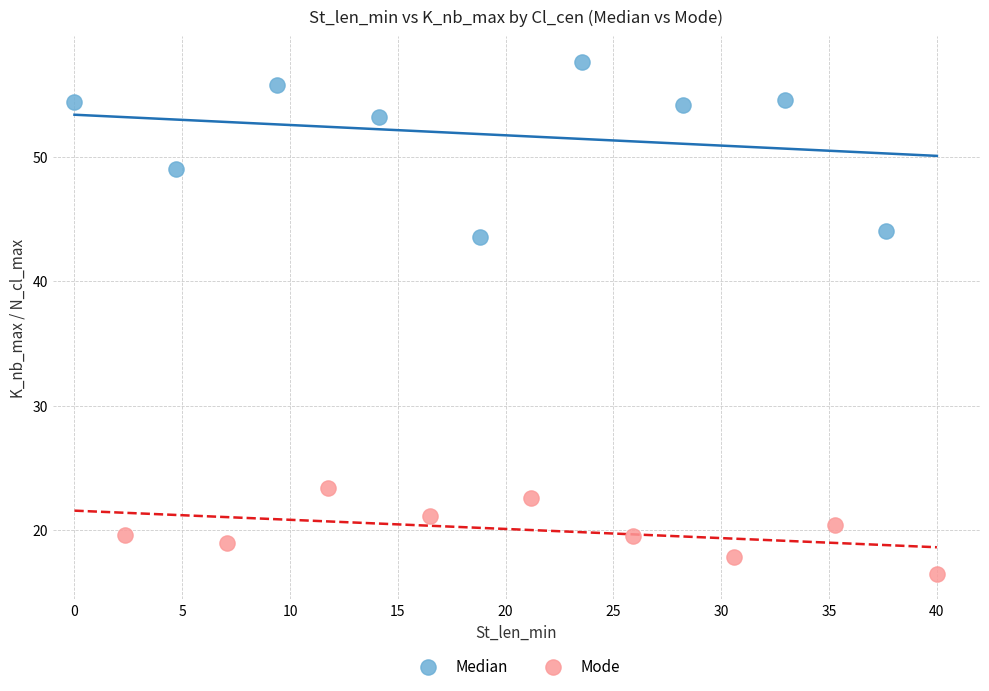

What are all the series names shown in the legend?

Median, Mode